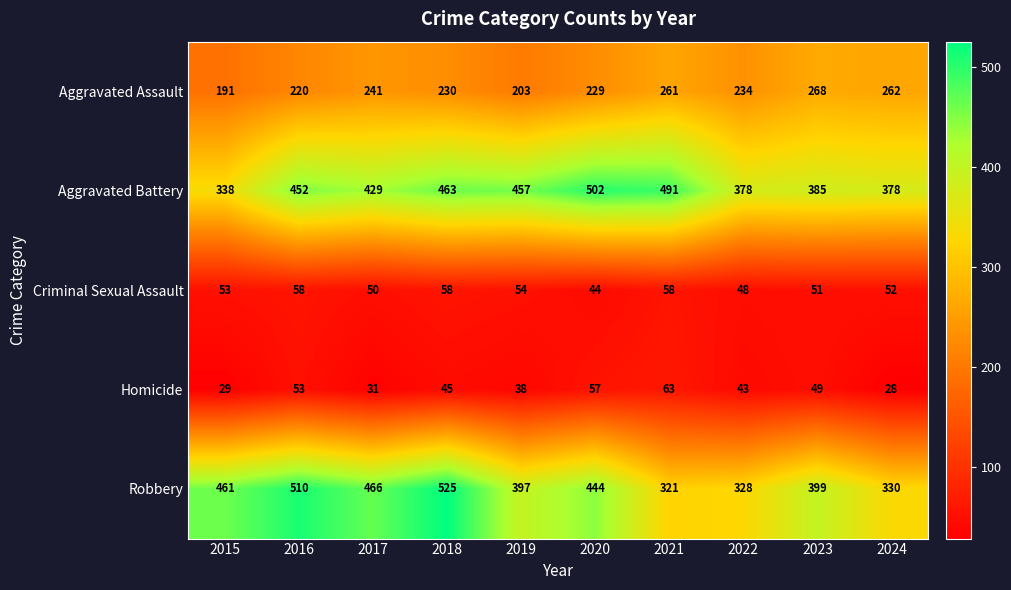

Rank the series by their maximum value, from highest to lowest.

Robbery, Aggravated Battery, Aggravated Assault, Homicide, Criminal Sexual Assault